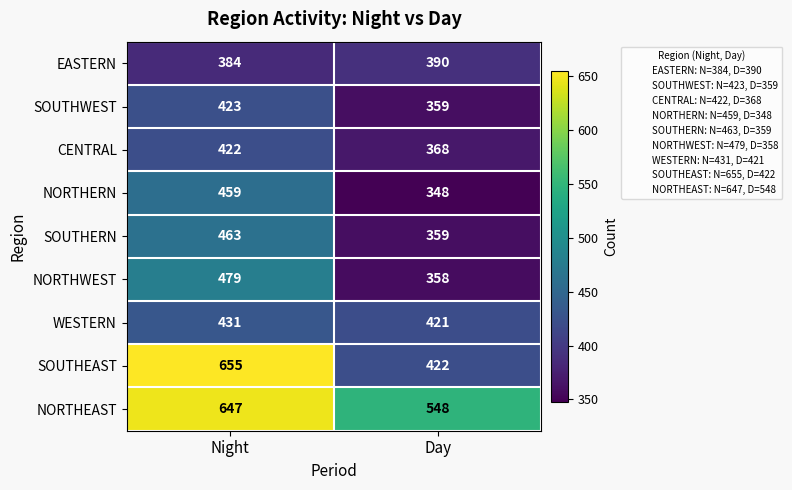

Which series has the widest spread of values?

SOUTHEAST